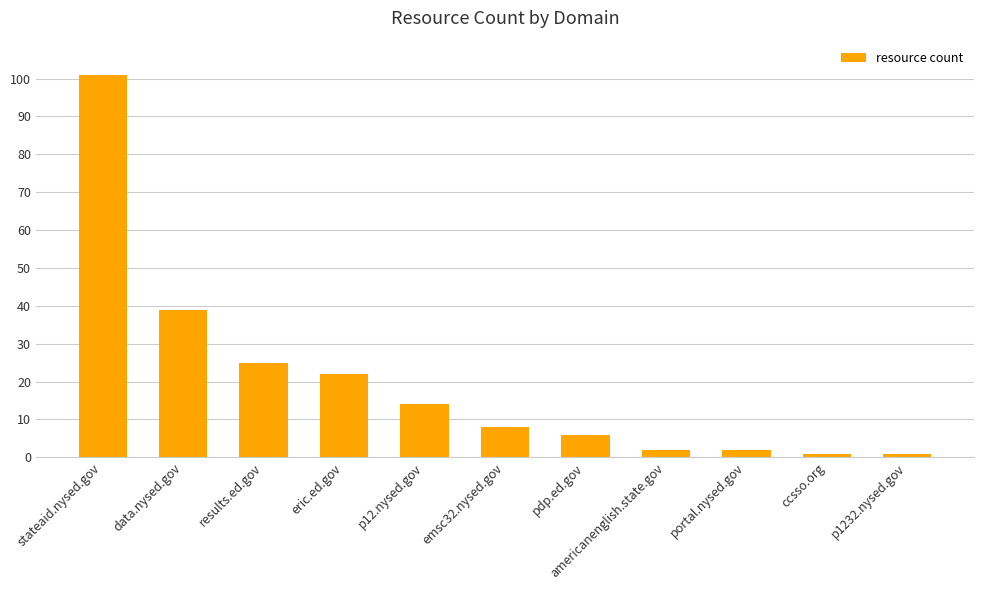

Which label corresponds to the largest value in the chart?

stateaid.nysed.gov